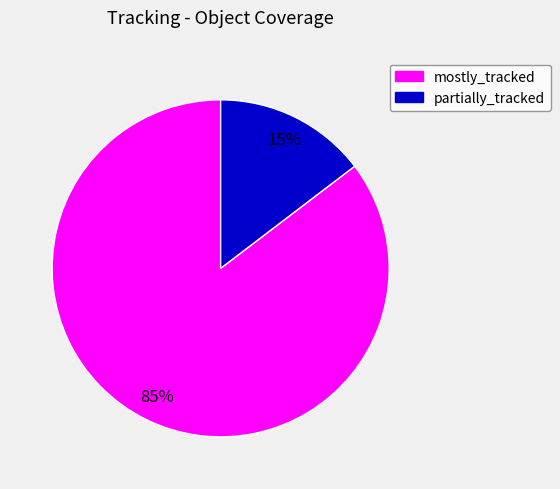

To the nearest percent, what is the average slice percentage?

50%